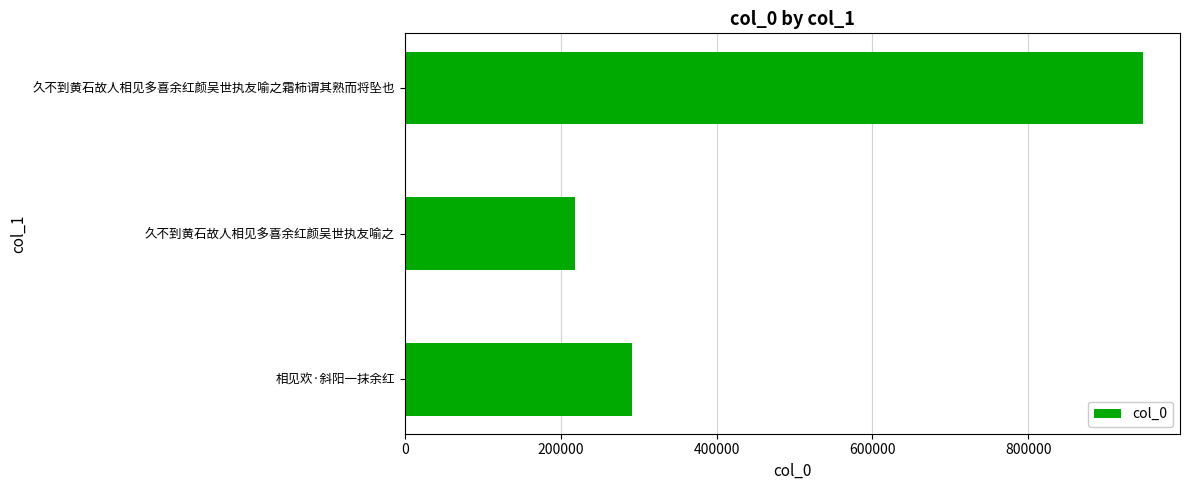

Reading bottom to top, list all the values displayed in this chart.

相见欢·斜阳一抹余红=291454	久不到黄石故人相见多喜余红颜吴世执友喻之=219015	久不到黄石故人相见多喜余红颜吴世执友喻之霜柿谓其熟而将坠也=947288